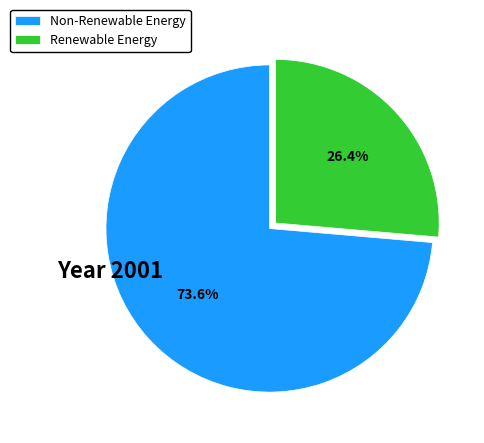

Between Non-Renewable Energy and Renewable Energy, which is larger?

Non-Renewable Energy